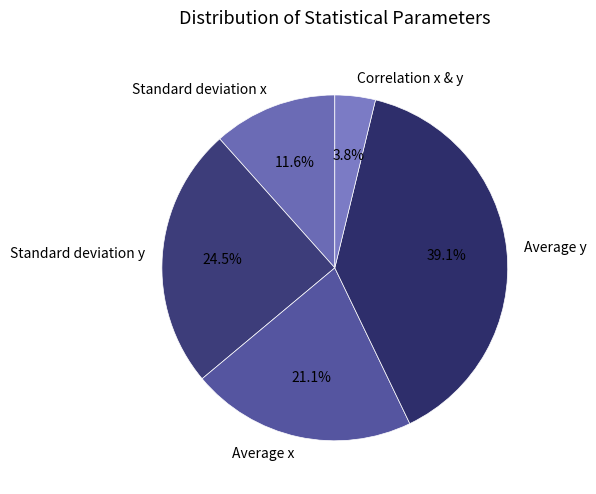

What percentage is the Average x slice, to the nearest percent?

21%